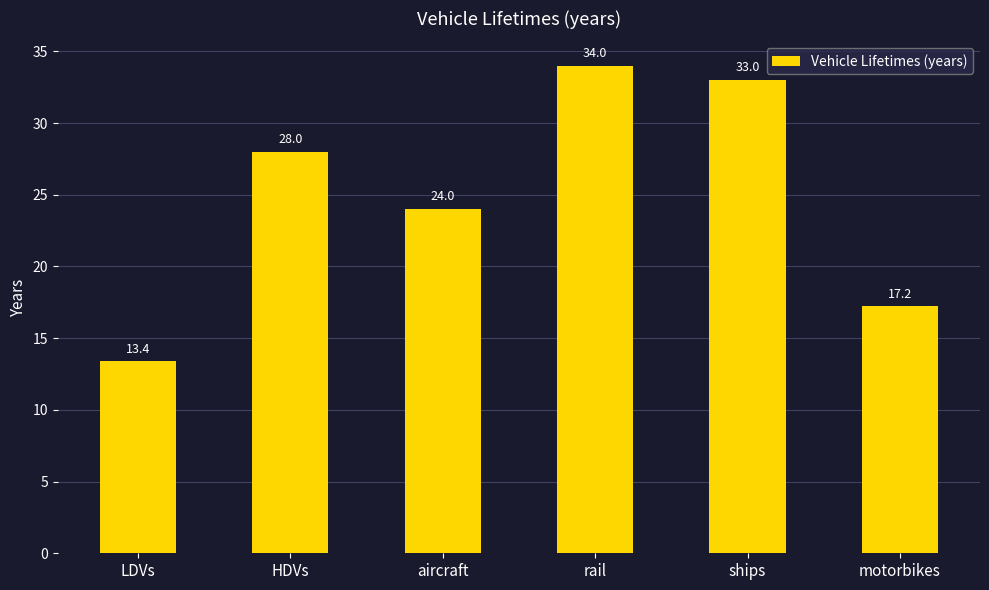

What is the ratio of the value at rail to the value at LDVs?

2.5